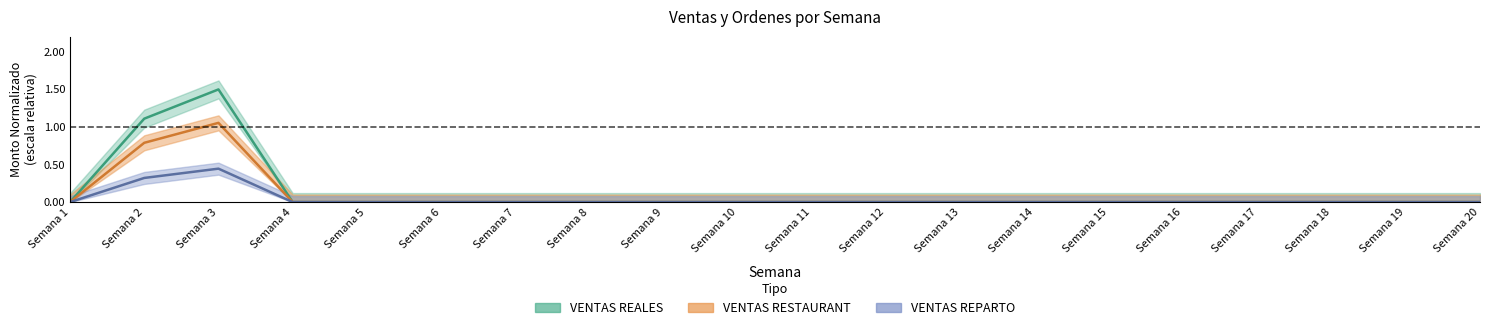

Is it true that ORDENES equals 0.3 at Semana 8?

False